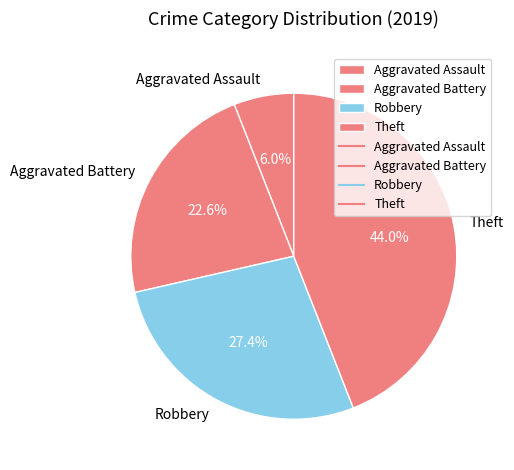

Rank the categories by value from highest to lowest.

Theft, Robbery, Aggravated Battery, Aggravated Assault